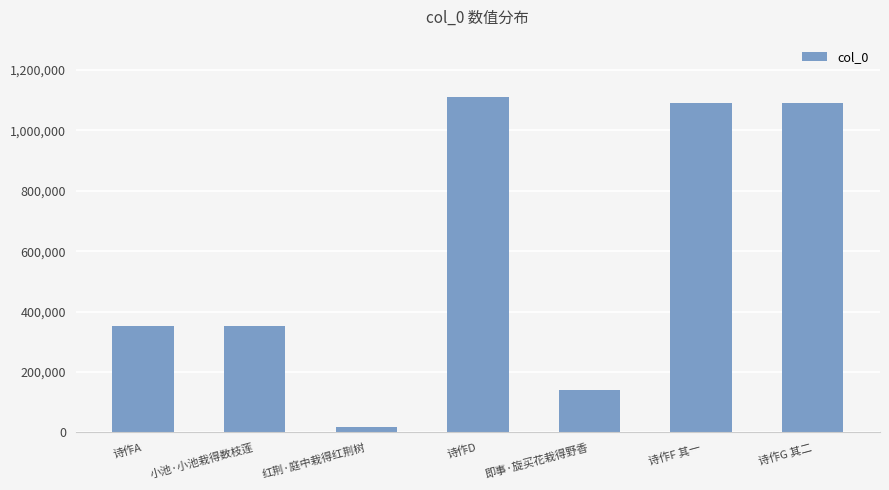

What is the maximum value shown in the chart?

1111243